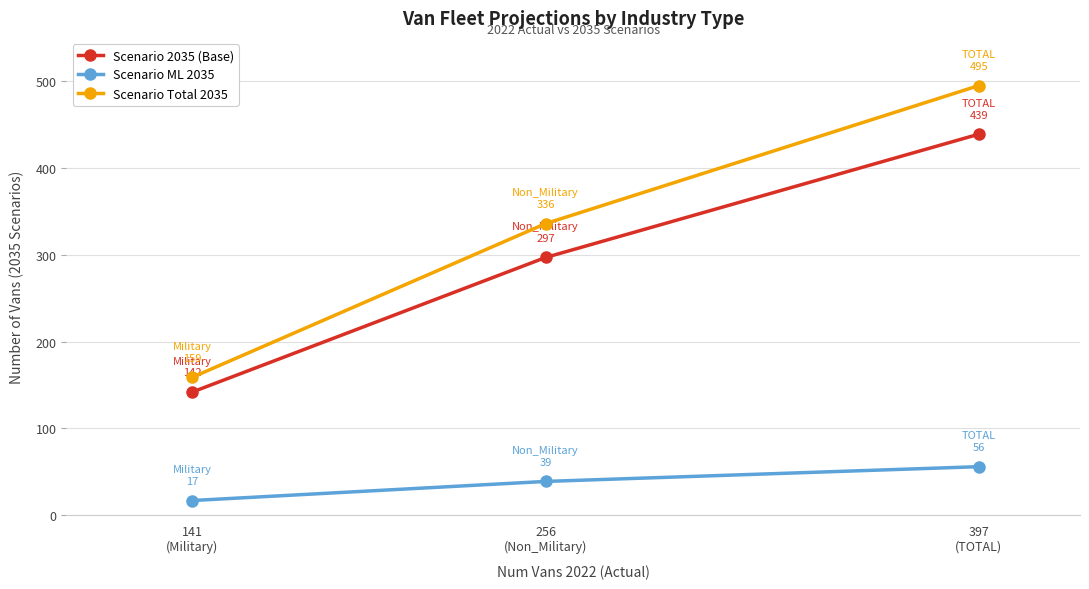

What is the difference between the Scenario 2035 (Base) values at 256
(Non_Military) and 397
(TOTAL)?

142